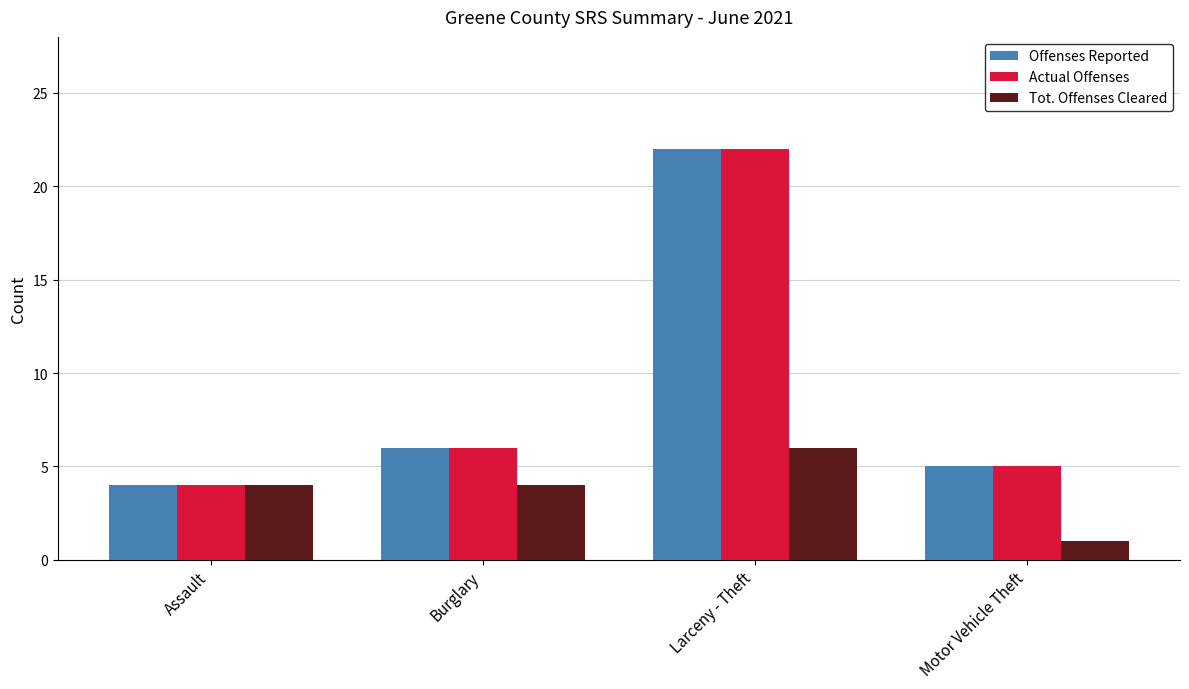

Reading left to right, list all the values displayed in this chart.

Offenses Reported: 4	6	22	5
Actual Offenses: 4	6	22	5
Tot. Offenses Cleared: 4	4	6	1